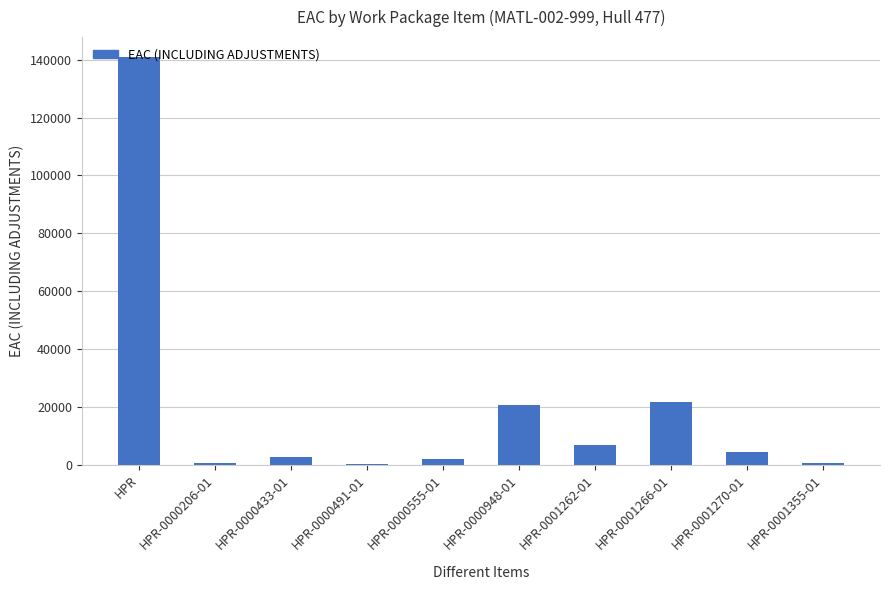

What is the greatest value displayed?

140760.0